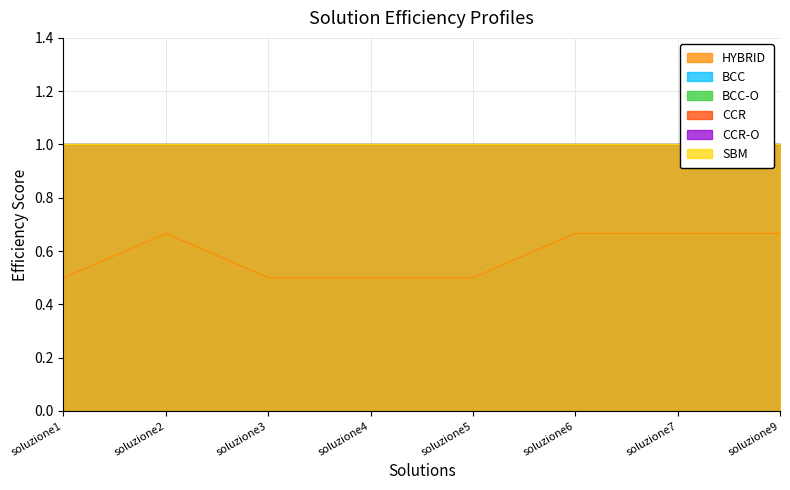

The value of CCR-O at soluzione6 is 0.2. True or false?

False